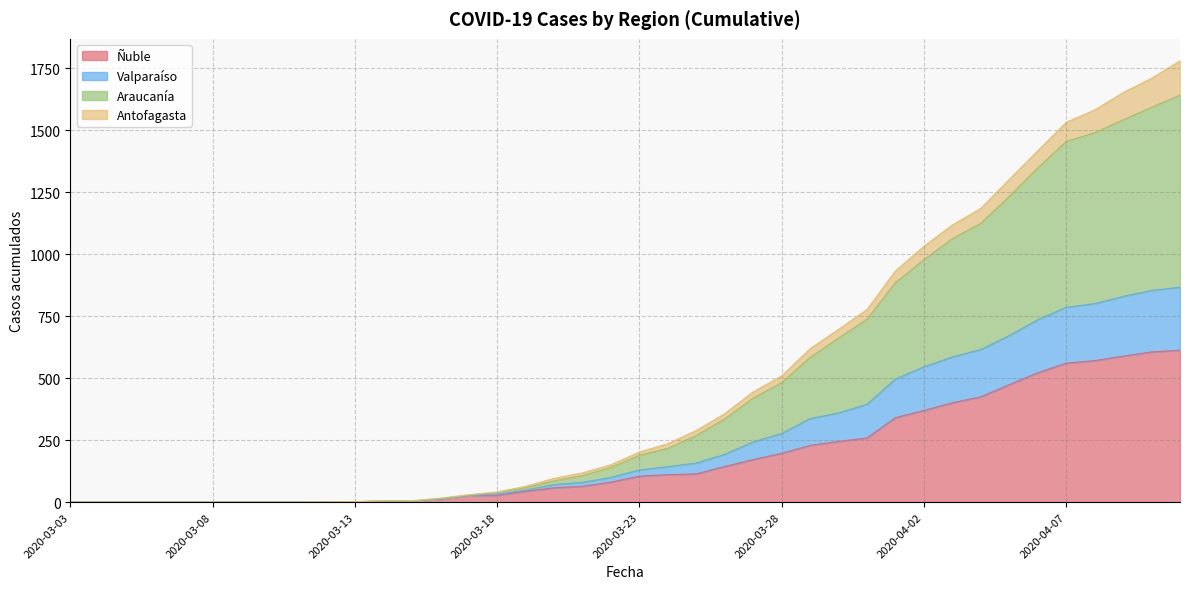

Does the chart display data point markers on the line(s)?

No